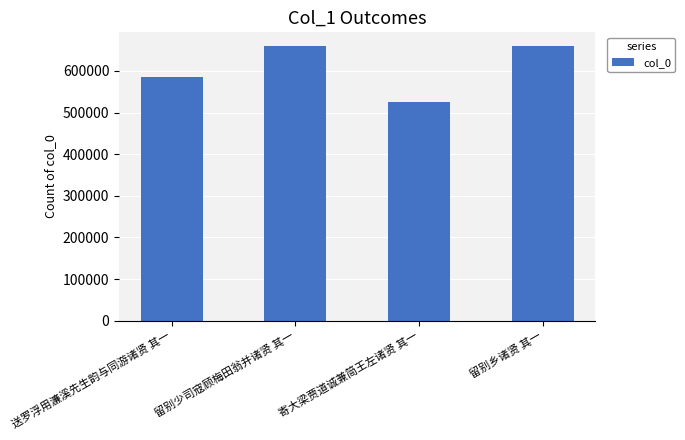

What is the maximum value shown in the chart?

659729